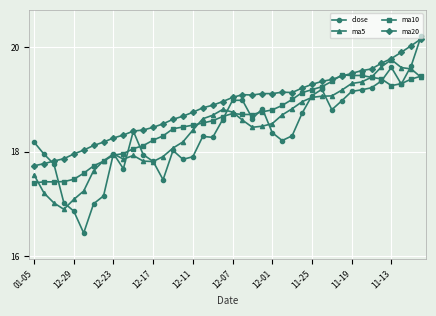

What is the difference between the maximum and second lowest values in the ma5 series?

2.7